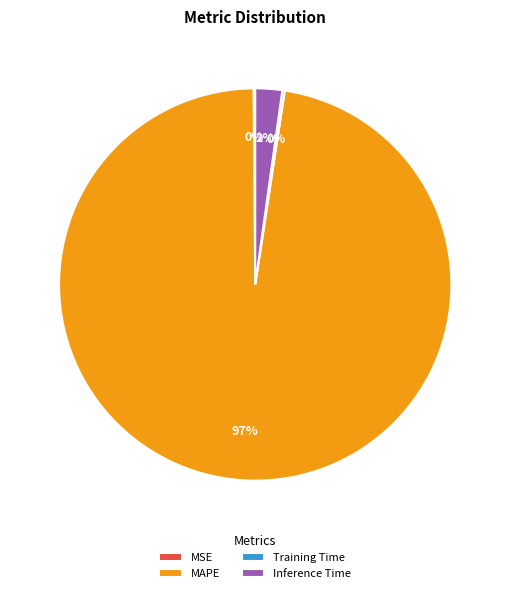

To the nearest percent, what portion does Inference Time represent?

2%